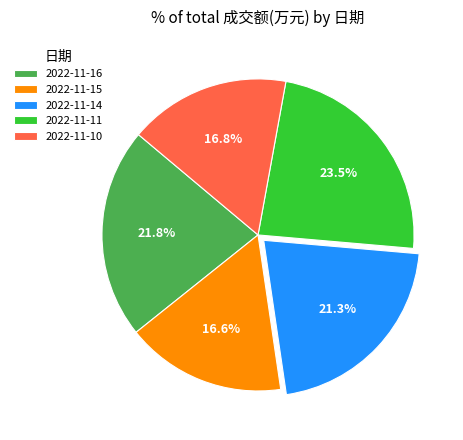

Count the number of slices in the pie.

5